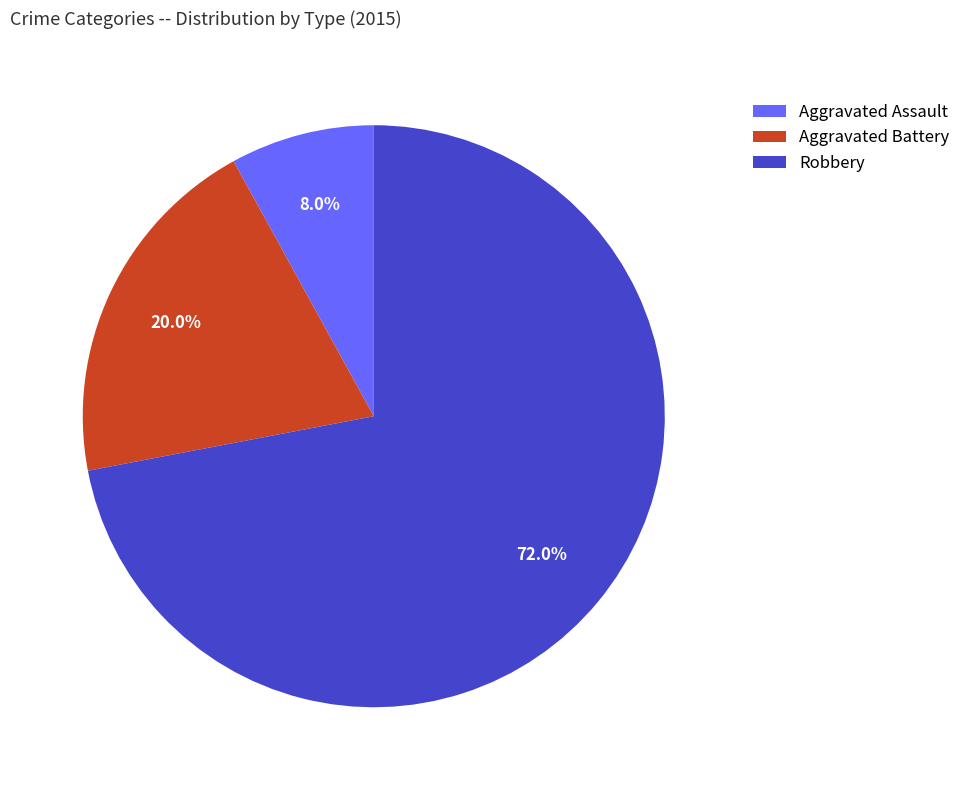

Which category has the biggest portion of the pie?

Robbery